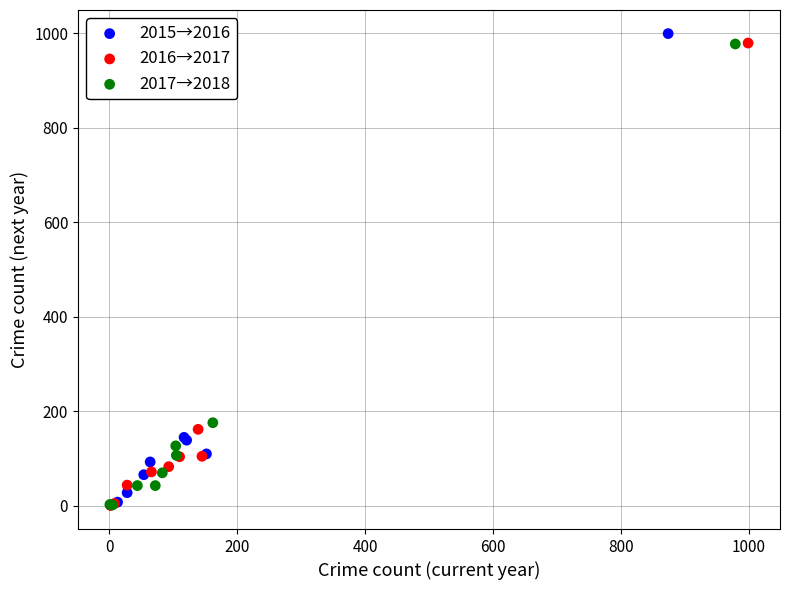

What are all the series names shown in the legend?

2015→2016, 2016→2017, 2017→2018